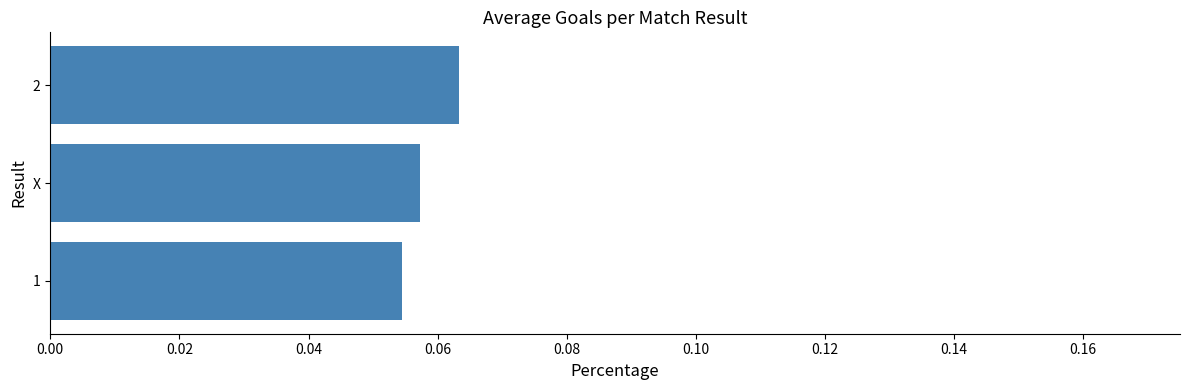

The chart shows a value of 0.0 at X. True or false?

False